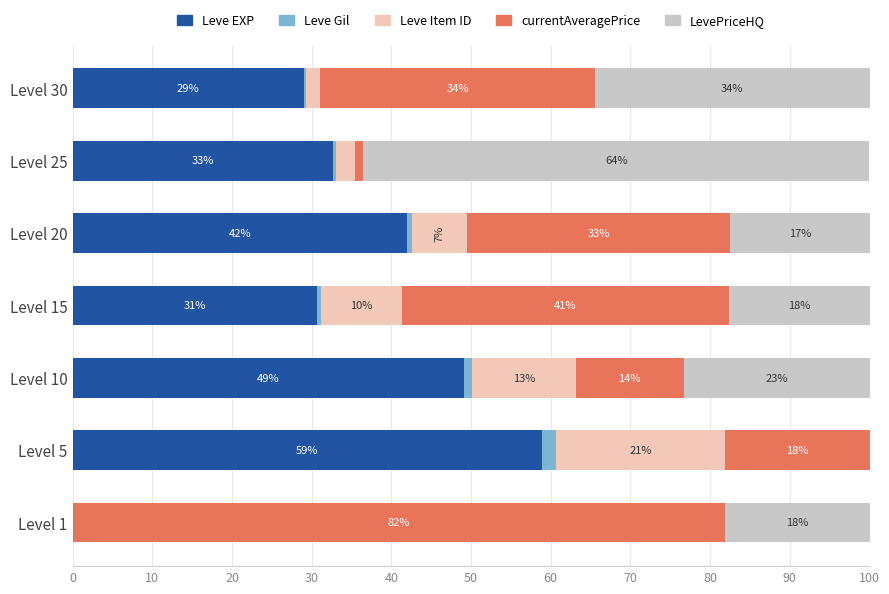

How many categories are shown in the chart?

7